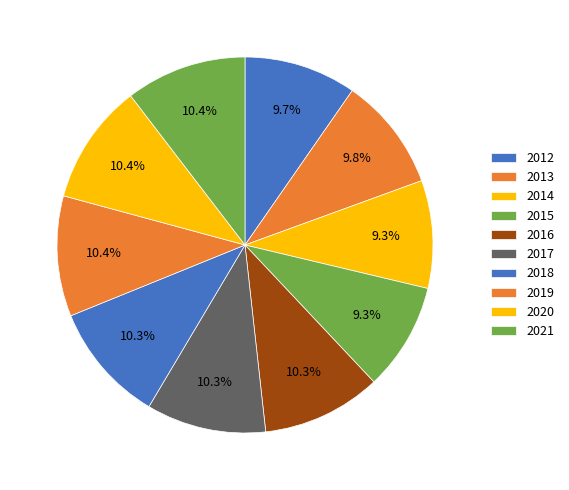

Rank the categories by value from lowest to highest.

2015, 2014, 2012, 2013, 2016, 2017, 2018, 2019, 2020, 2021